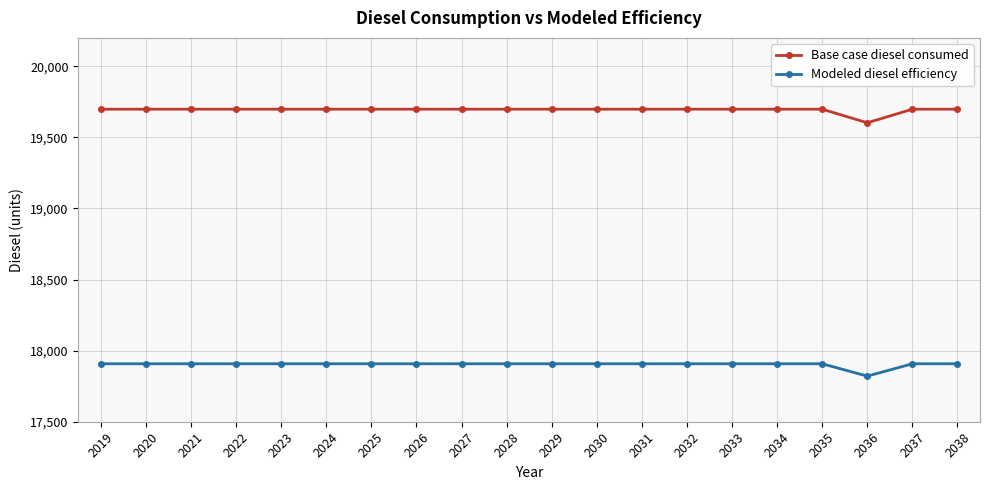

Rank the series by their maximum value, from highest to lowest.

Base case diesel consumed, Modeled diesel efficiency